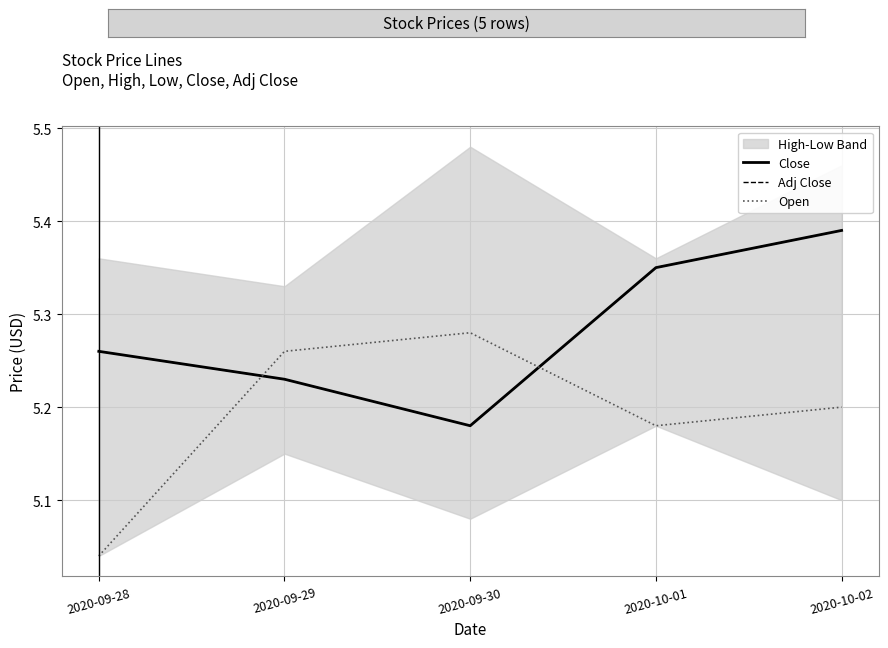

How many Adj Close values are between 5 and 6?

5